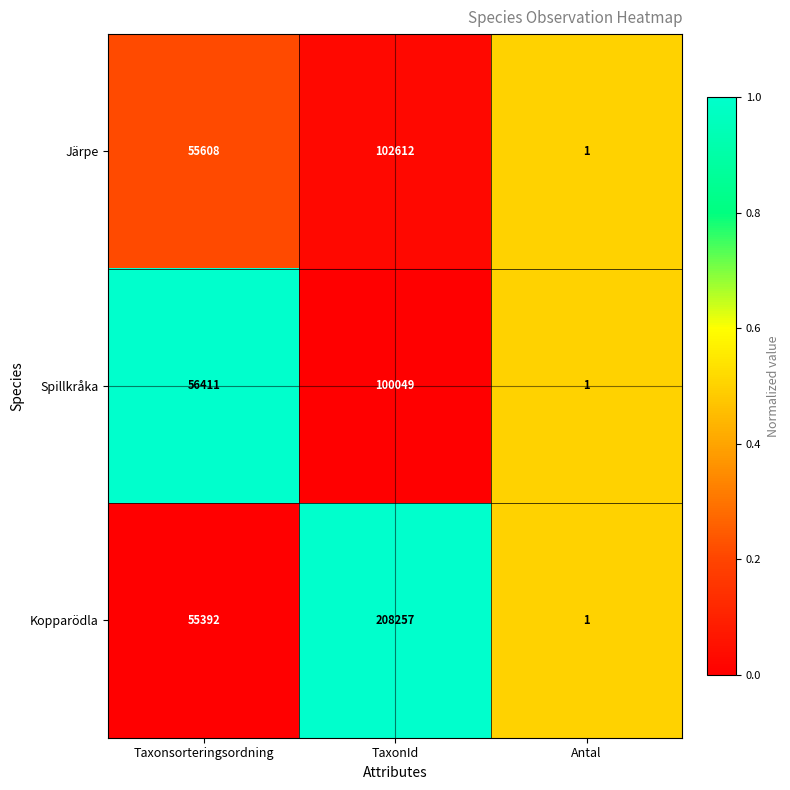

Which series has the largest range (max minus min)?

Kopparödla